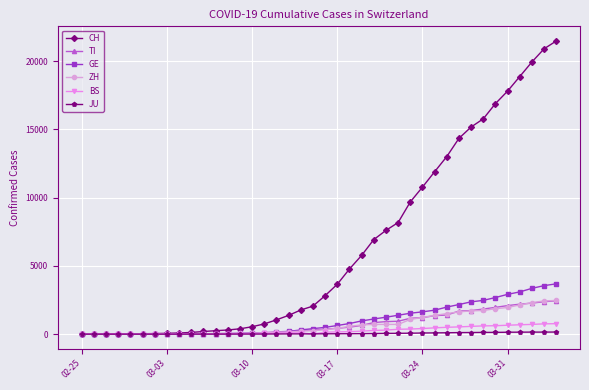

Which series has the widest spread of values?

CH